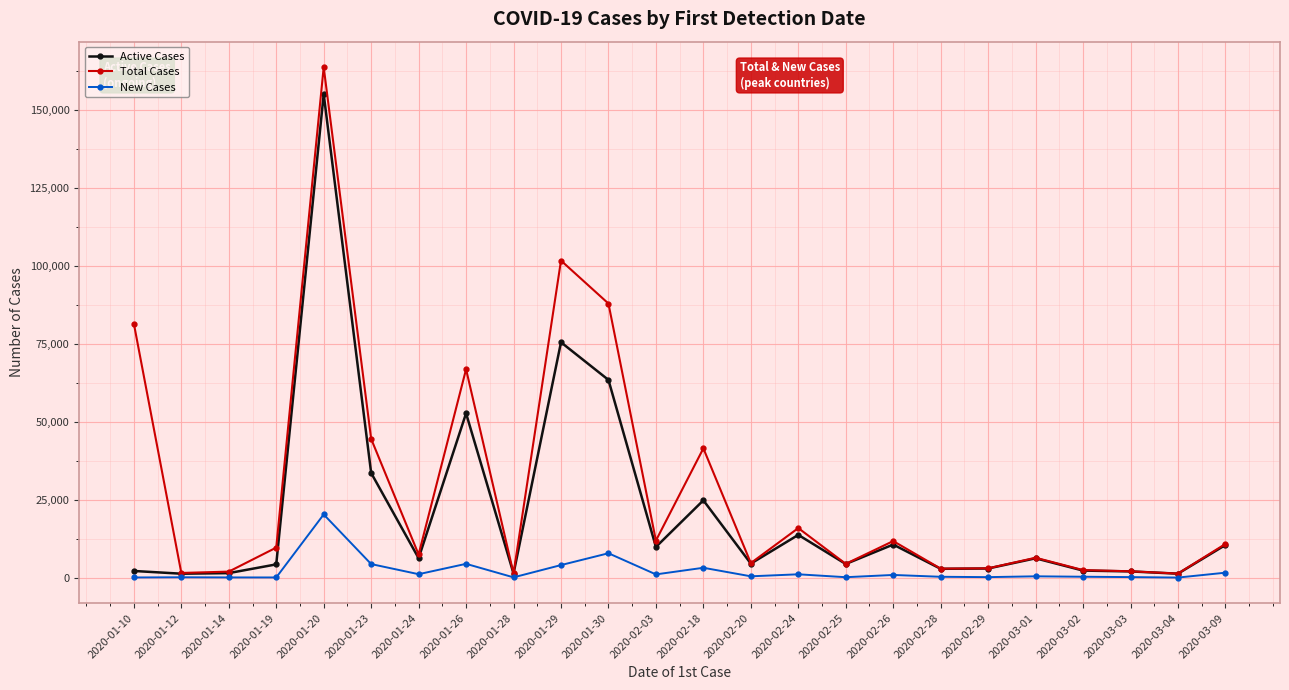

What is the smallest value displayed?

46